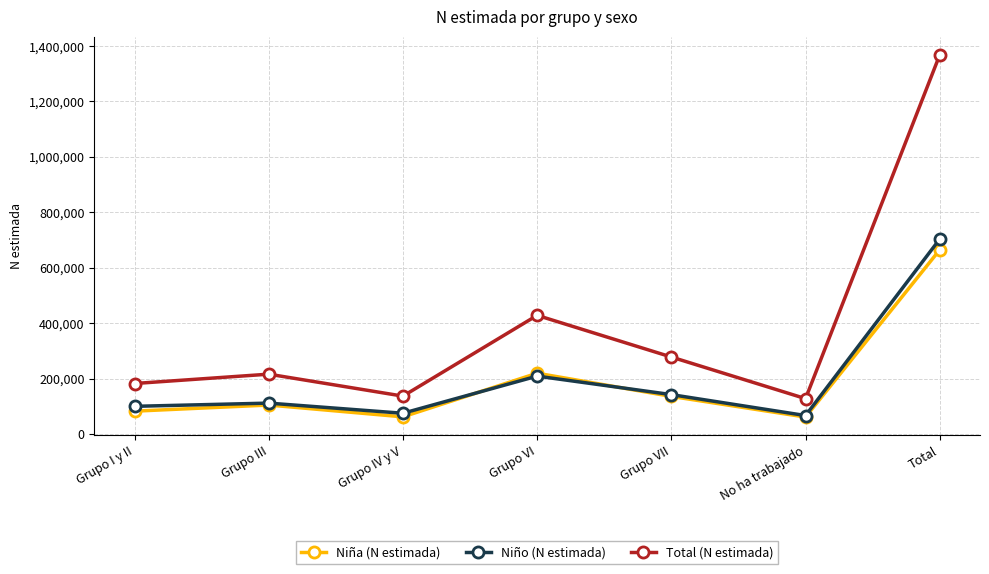

What value does the Niño (N estimada) series have at Grupo VI?

208861